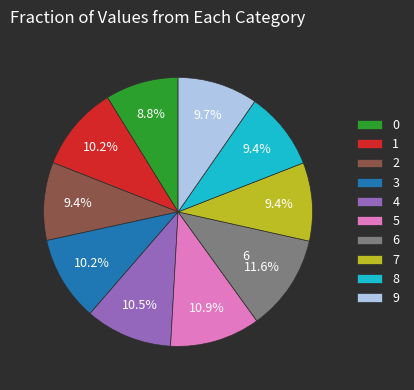

The 5 slice represents 11% of the pie. True or false?

True